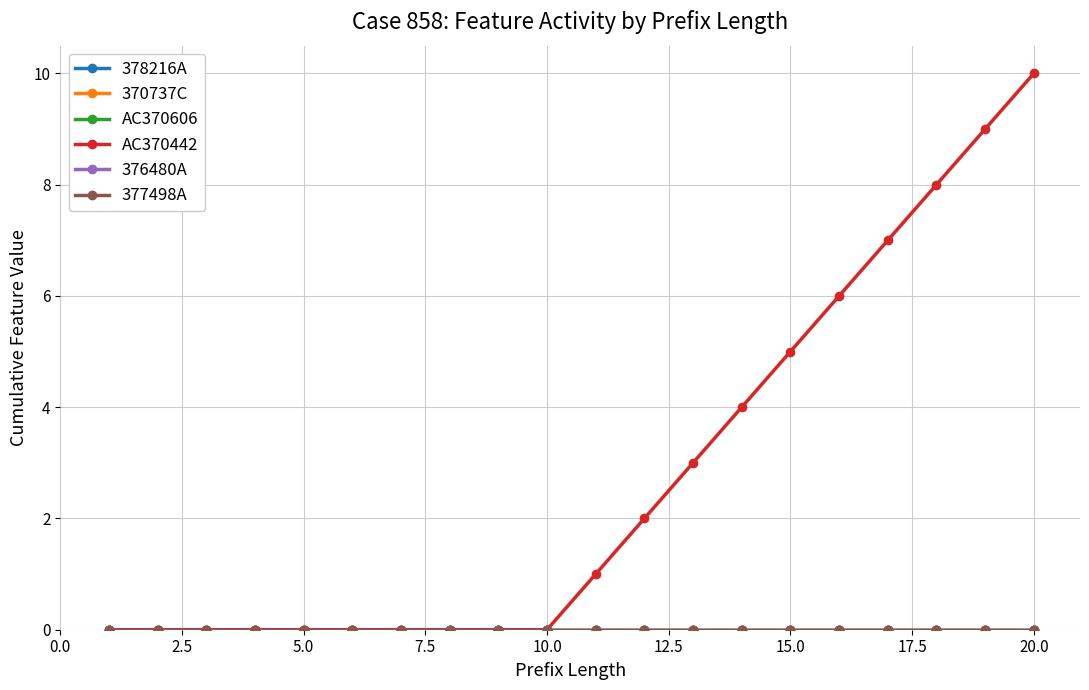

Reading right to left, what are all the values shown in this chart?

378216A: 0	0	0	0	0	0	0	0	0	0	0	0	0	0	0	0	0	0	0	0
370737C: 0	0	0	0	0	0	0	0	0	0	0	0	0	0	0	0	0	0	0	0
AC370606: 0	0	0	0	0	0	0	0	0	0	0	0	0	0	0	0	0	0	0	0
AC370442: 10	9	8	7	6	5	4	3	2	1	0	0	0	0	0	0	0	0	0	0
376480A: 0	0	0	0	0	0	0	0	0	0	0	0	0	0	0	0	0	0	0	0
377498A: 0	0	0	0	0	0	0	0	0	0	0	0	0	0	0	0	0	0	0	0